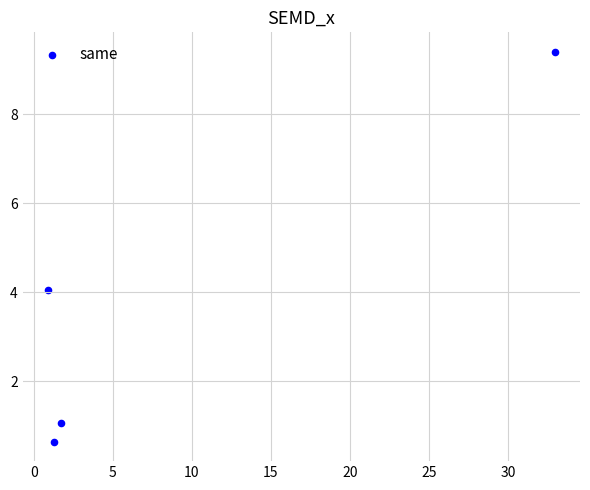

What Y value in the scatter plot is closest to 5?

4.1